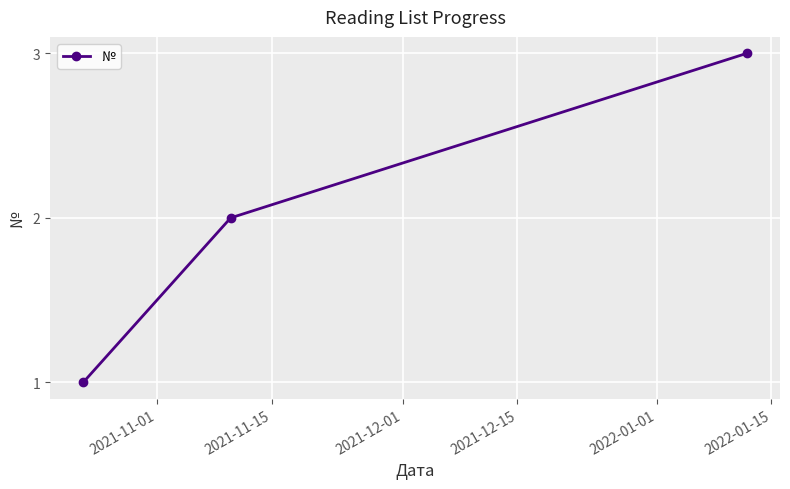

How many values are below 2?

1